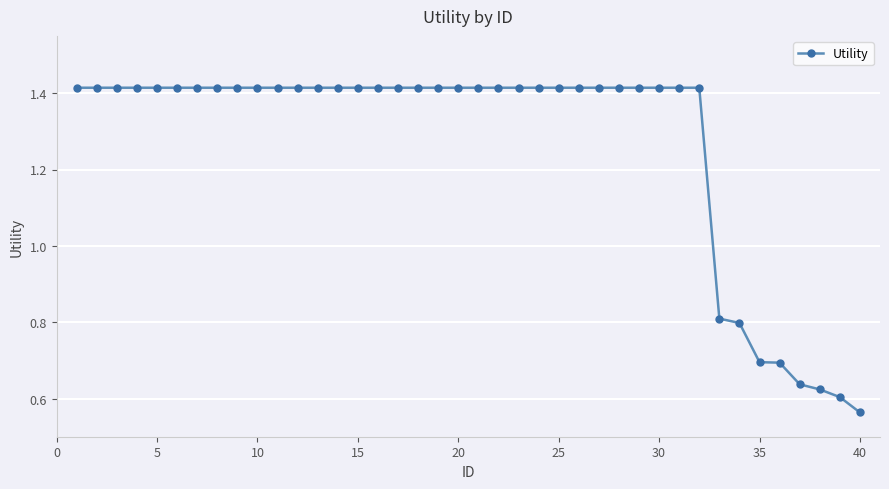

How many values are between 1 and 2?

32